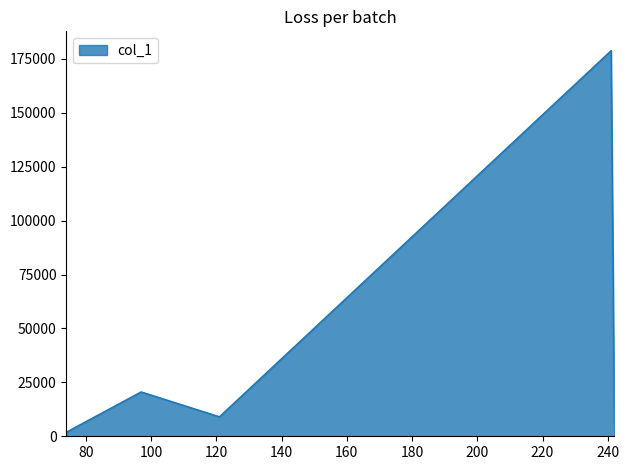

True or false: the data has more than 1 interior local peaks.

True